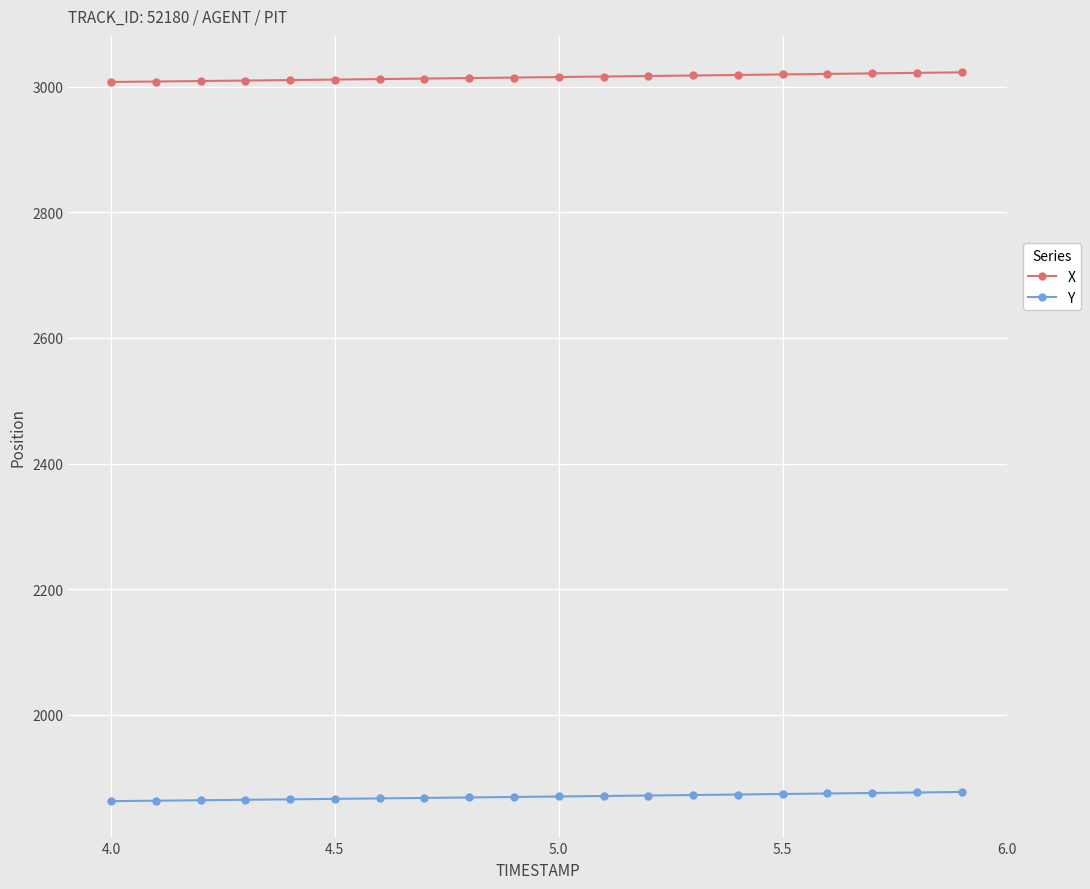

How many values in the X series are below 3015?

10